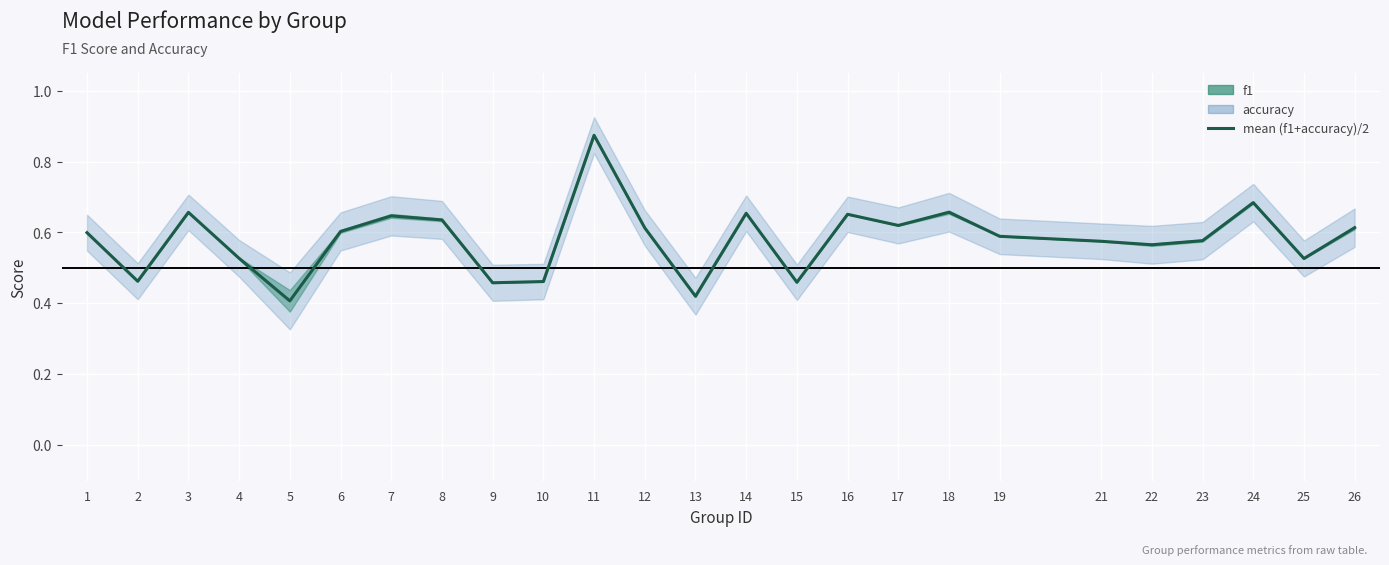

List the labels in order of value, smallest first.

5, 13, 9, 15, 10, 2, 25, 4, 22, 21, 23, 19, 1, 6, 12, 26, 17, 8, 7, 16, 14, 3, 18, 24, 11